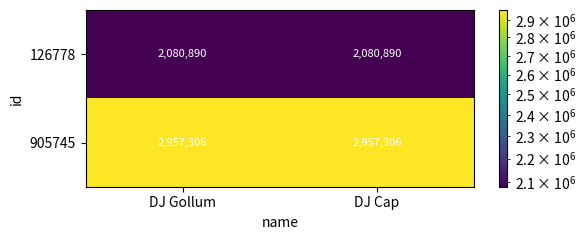

What is the approximate value of 905745 at DJ Gollum?

2957306